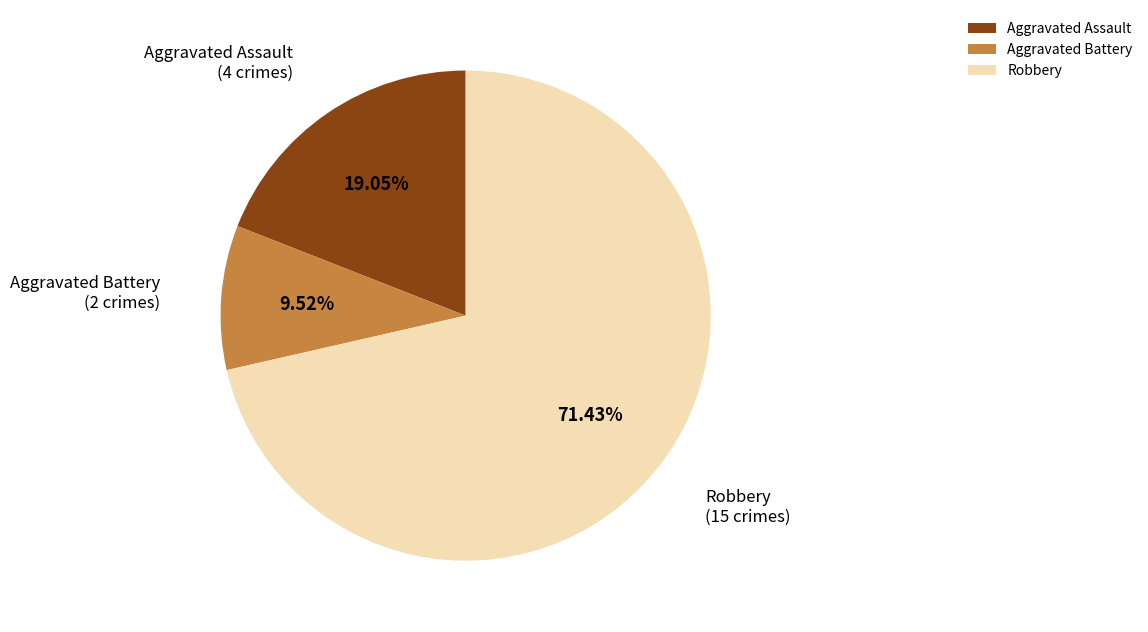

What is the largest slice in the pie chart?

Robbery